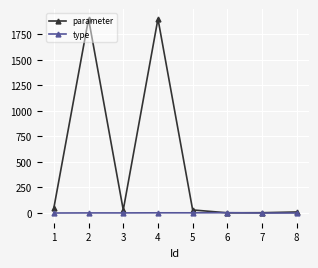

Where is the first local maximum for parameter?

2